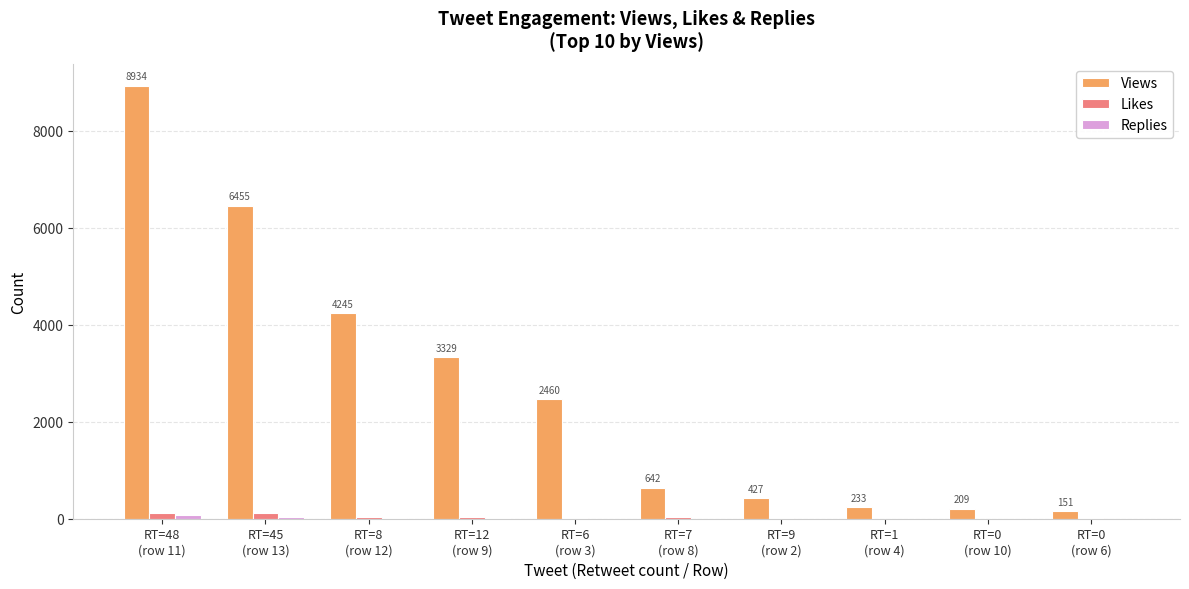

What is the sum of all Likes values?

377